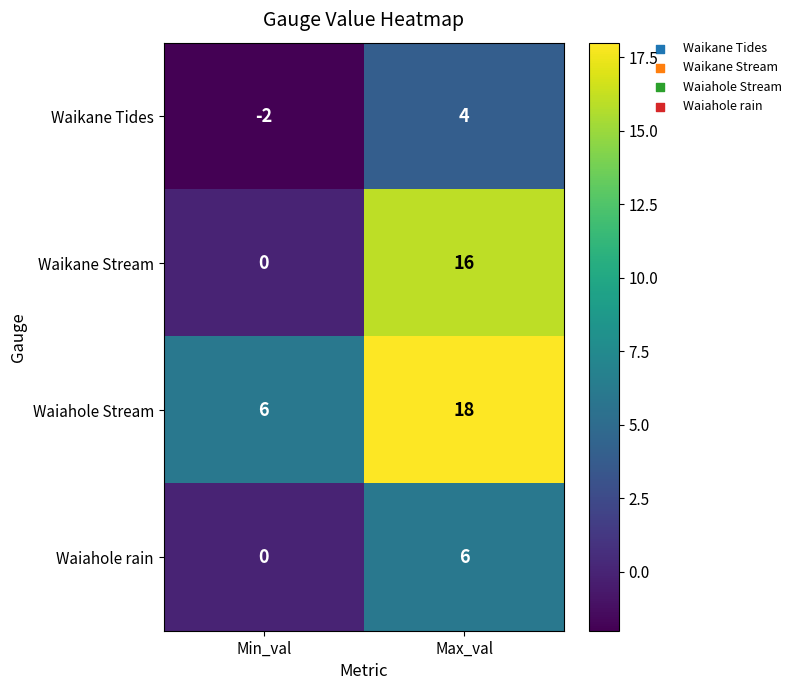

True or false: Waikane Stream has a value of 0 at Min_val.

True